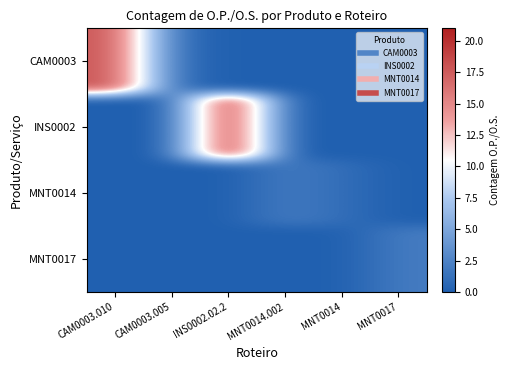

Which has a higher value, MNT0017 or INS0002.02.2?

MNT0017